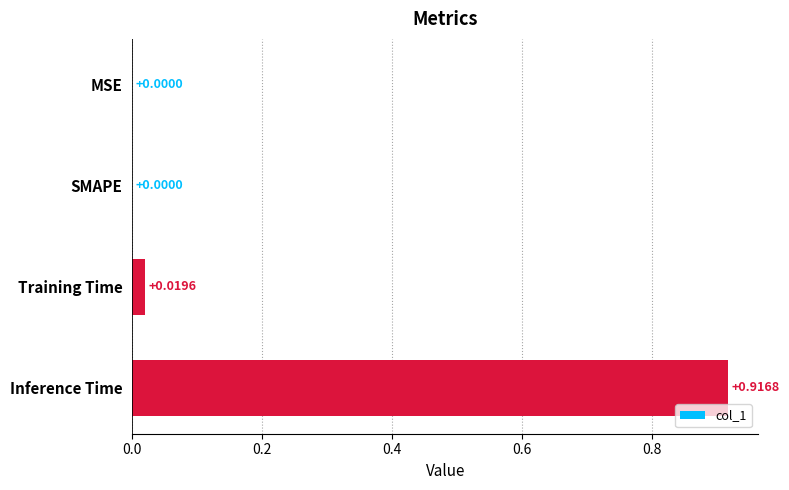

What is the change in value from SMAPE to Inference Time?

+0.9